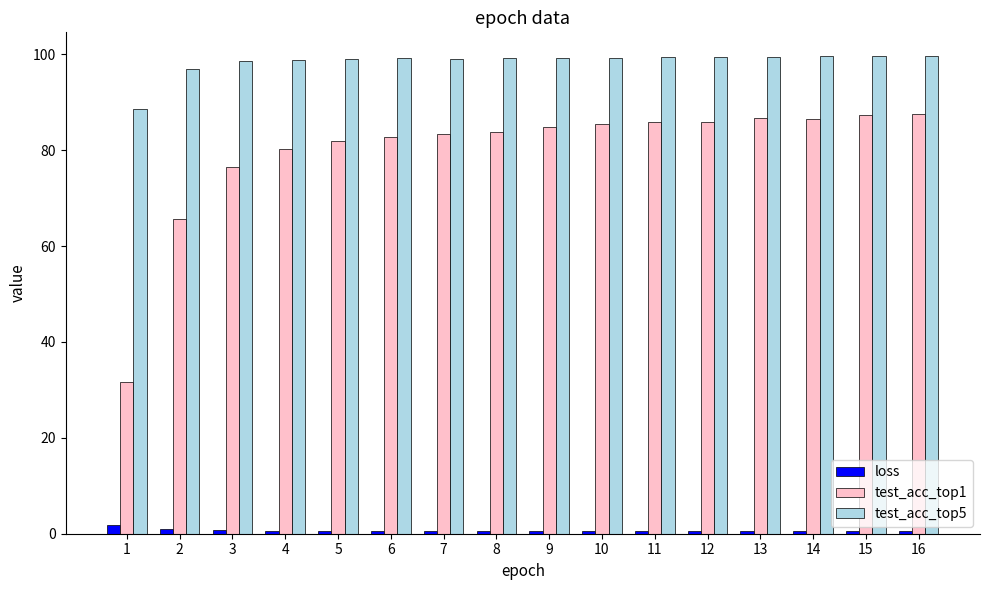

Which series has the largest range (max minus min)?

test_acc_top1